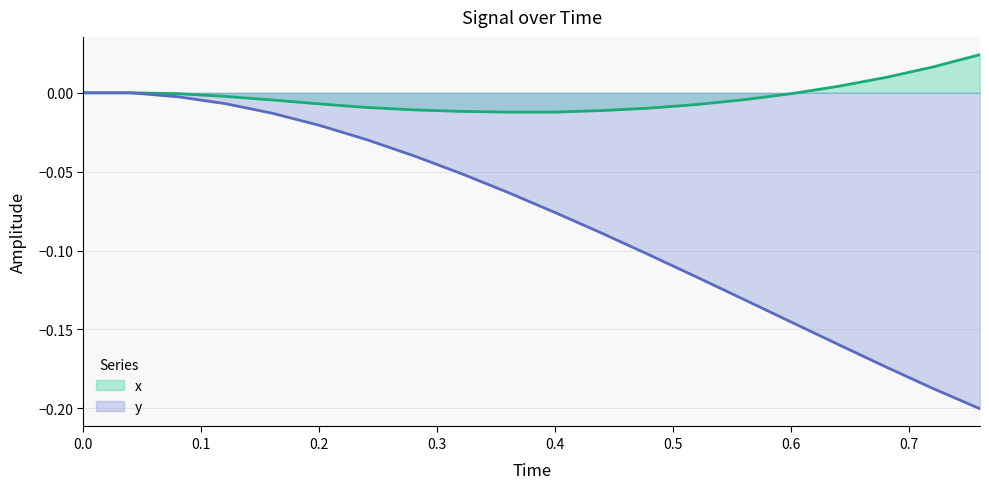

Reading left to right, what are all the values shown in this chart?

x: 0.0	0.0	-0.0	-0.0	-0.0	-0.0	-0.0	-0.0	-0.0	-0.0	-0.0	-0.0	-0.0	-0.0	-0.0	-0.0	0.0	0.0	0.0	0.0
y: 0.0	0.0	-0.0	-0.0	-0.0	-0.0	-0.0	-0.0	-0.1	-0.1	-0.1	-0.1	-0.1	-0.1	-0.1	-0.1	-0.2	-0.2	-0.2	-0.2